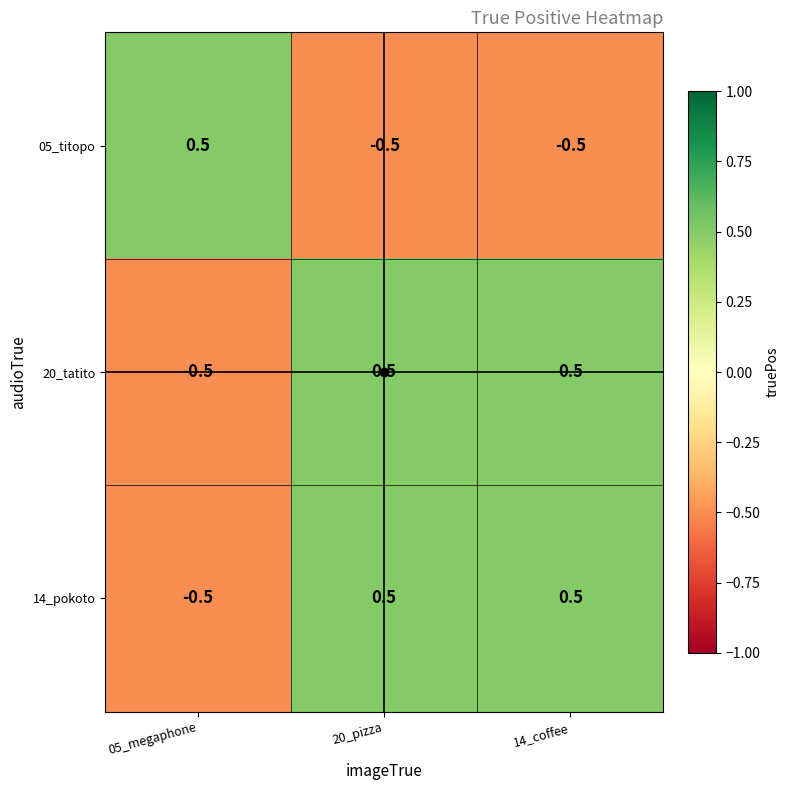

What is the highest value of the 14_pokoto series?

0.5